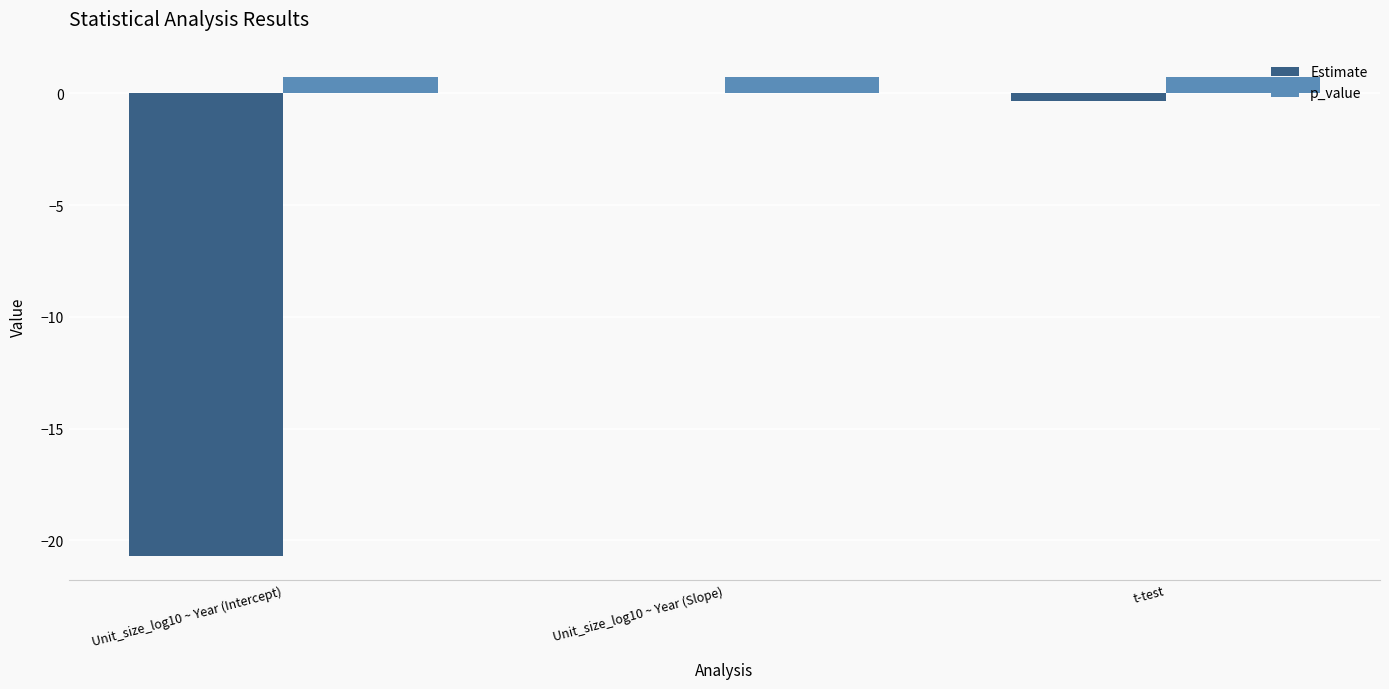

What is the sum of all Estimate values?

-21.0